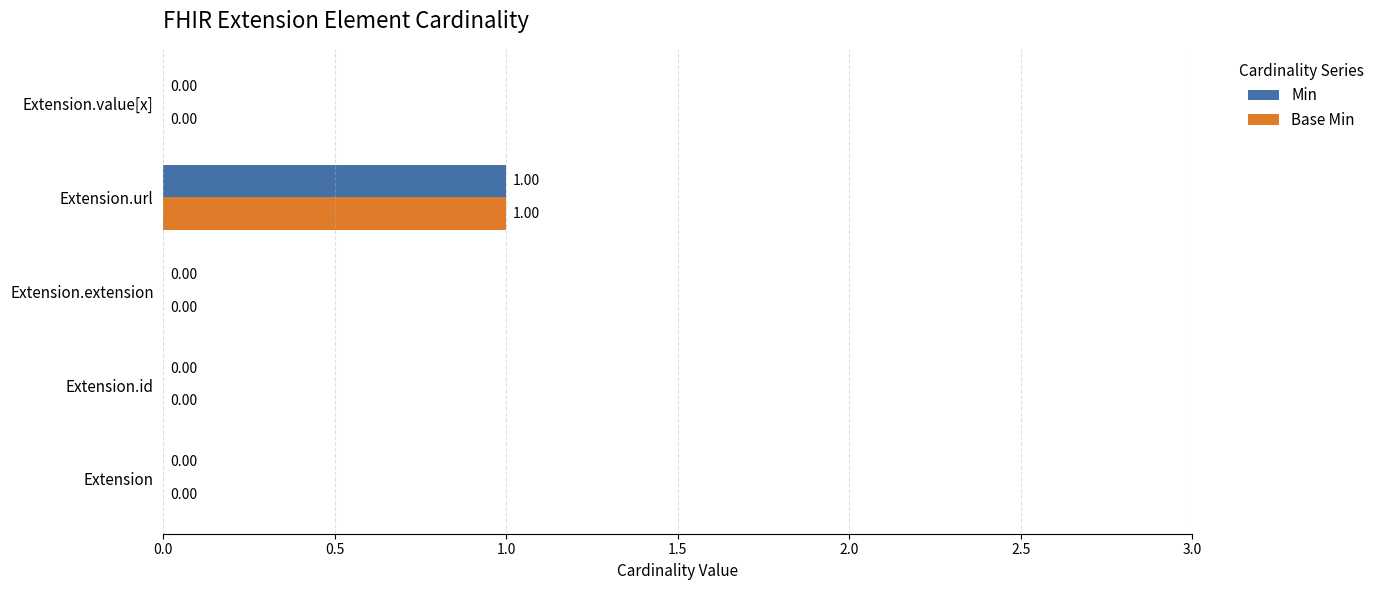

Is the value of Min at Extension.id greater than the value of Base Min at Extension.url?

No